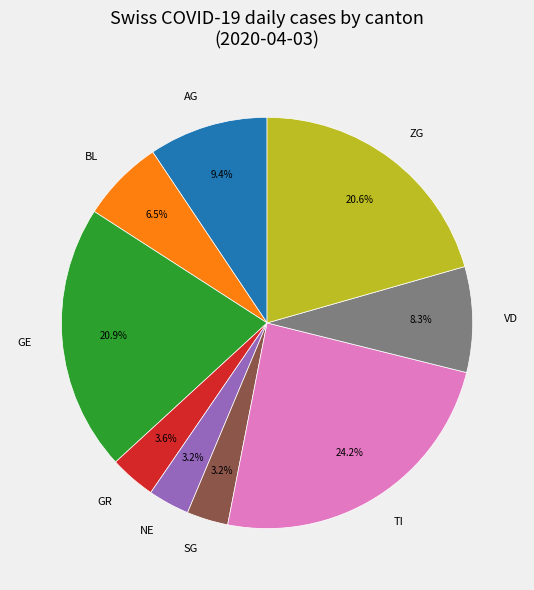

Do VD and TI together represent more than half of the pie?

No